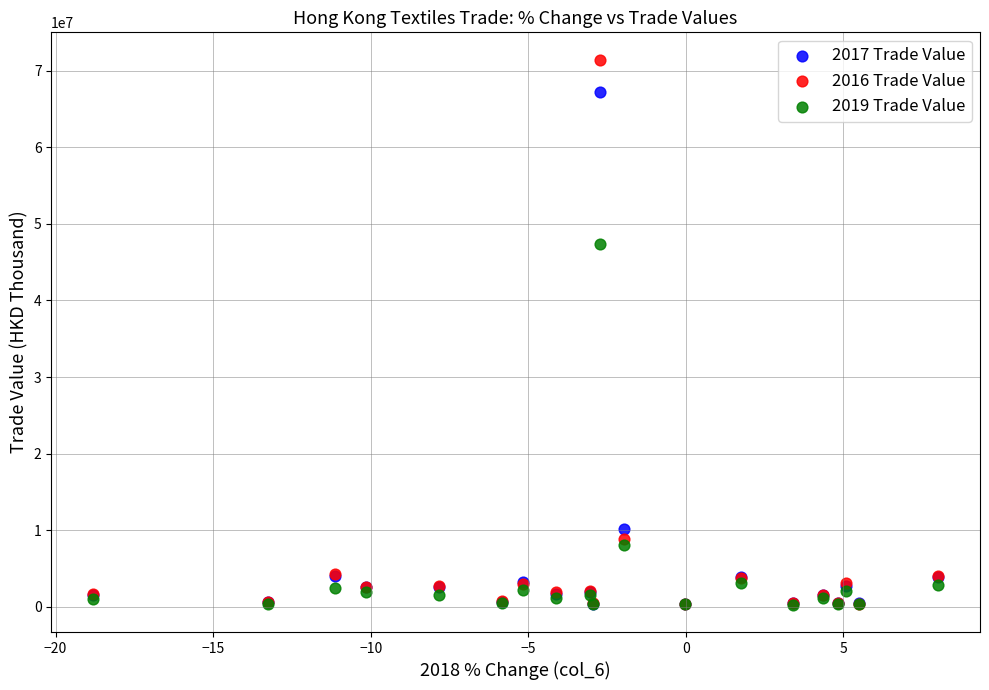

Across all series, what Y value is closest to 35853182?

47301443.8